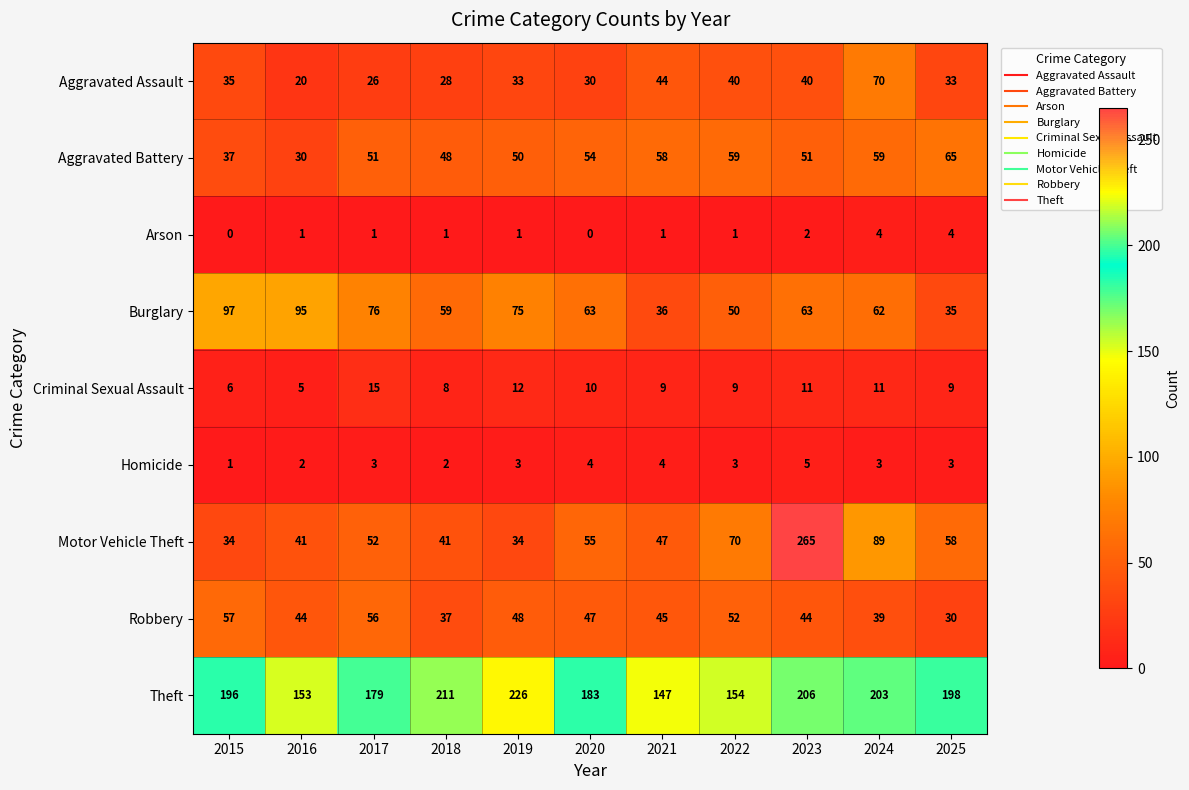

Which series changed the most between 2016 and 2025?

Burglary